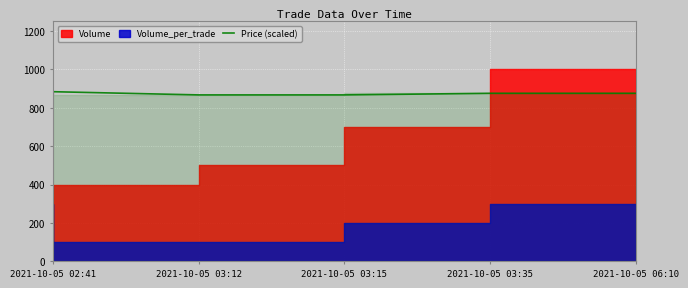

The chart shows a value of 875.0 at 2021-10-05 03:35. True or false?

True